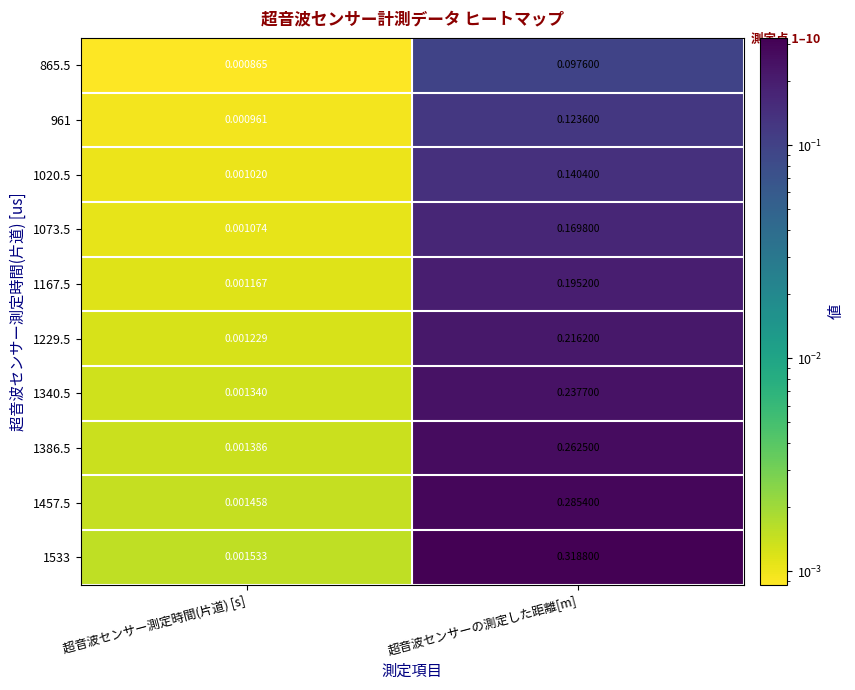

Which series changed the most between 超音波センサー測定時間(片道) [s] and 超音波センサーの測定した距離[m]?

1533